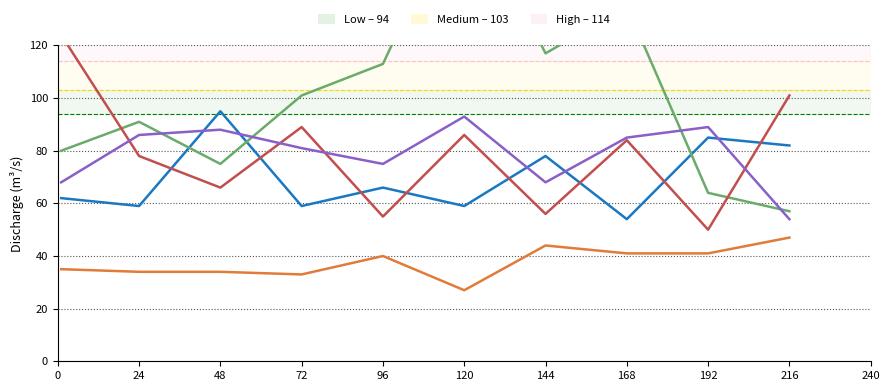

At how many categories does at least one series exceed 66?

10